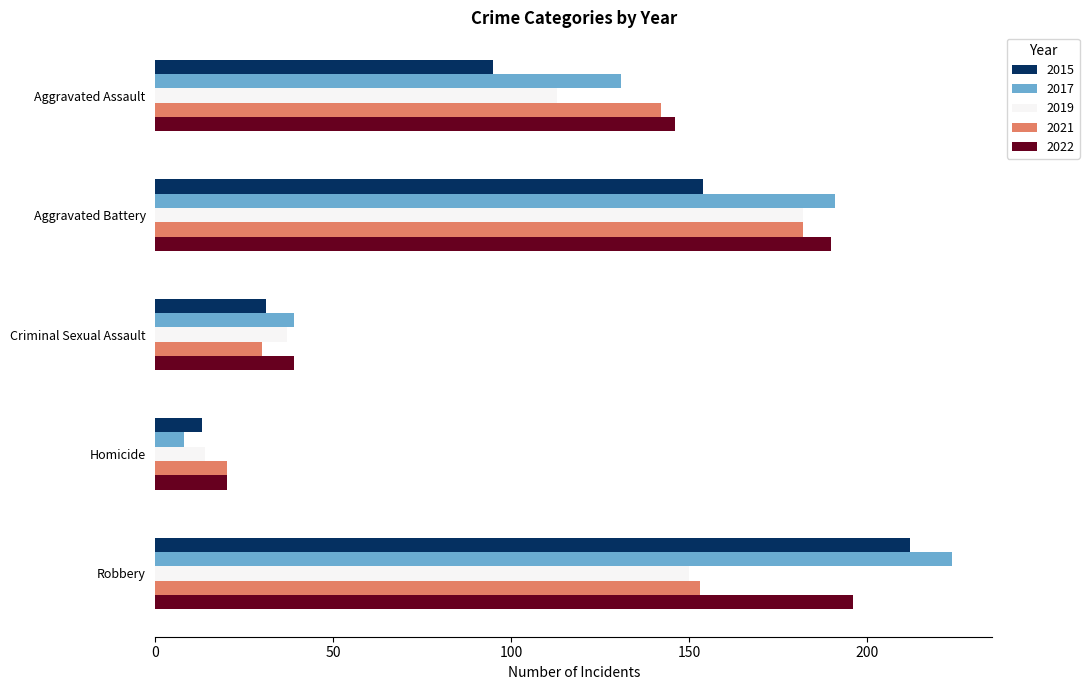

What is the sum of the 2017 values at Aggravated Assault and Aggravated Battery?

322